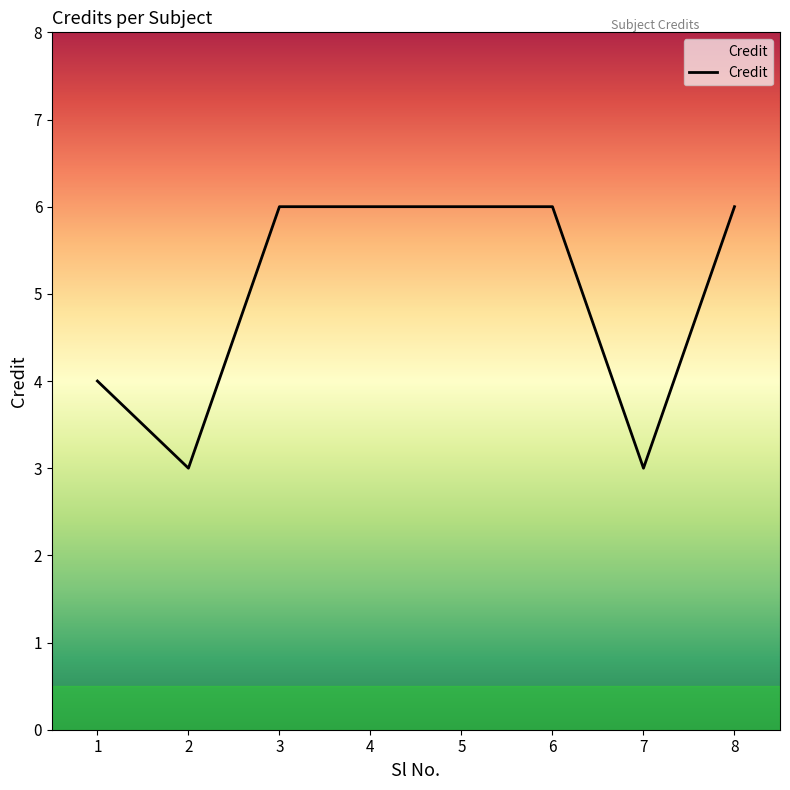

What is the difference between the maximum and minimum values?

3